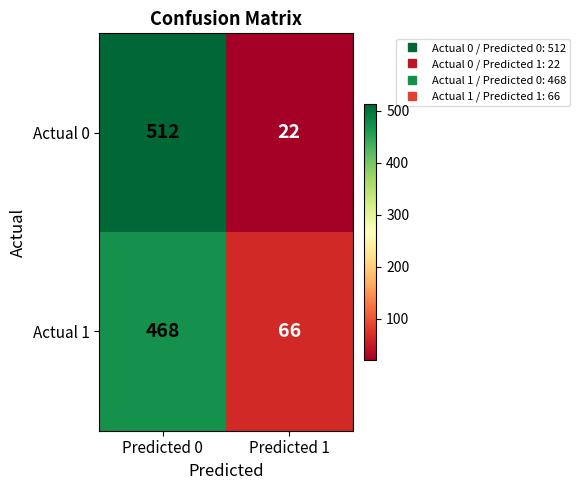

What is the smallest value displayed?

22